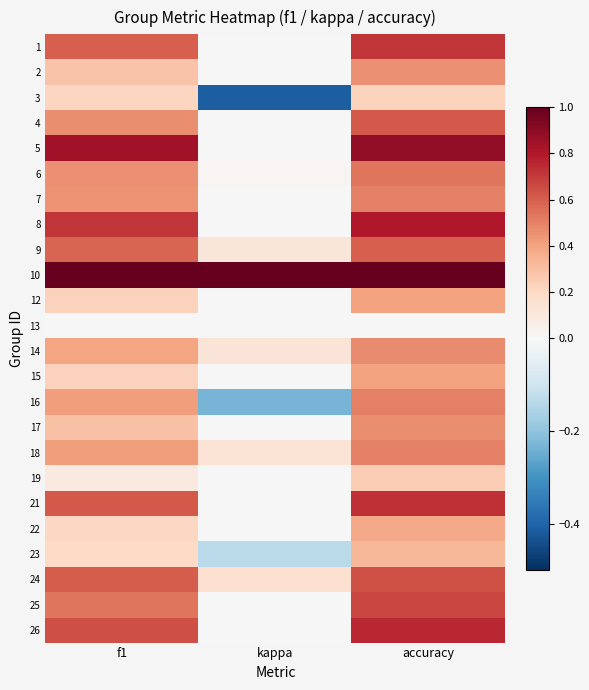

Reading left to right, list all the values displayed in this chart.

1: f1=0.6	kappa=0.0	accuracy=0.7
2: f1=0.3	kappa=0.0	accuracy=0.5
3: f1=0.2	kappa=-0.4	accuracy=0.2
4: f1=0.5	kappa=0.0	accuracy=0.6
5: f1=0.8	kappa=0.0	accuracy=0.9
6: f1=0.5	kappa=0.0	accuracy=0.5
7: f1=0.5	kappa=0.0	accuracy=0.5
8: f1=0.7	kappa=0.0	accuracy=0.8
9: f1=0.6	kappa=0.1	accuracy=0.6
10: f1=1.0	kappa=1.0	accuracy=1.0
12: f1=0.2	kappa=0.0	accuracy=0.4
13: f1=0.0	kappa=0.0	accuracy=0.0
14: f1=0.4	kappa=0.1	accuracy=0.5
15: f1=0.2	kappa=0.0	accuracy=0.4
16: f1=0.4	kappa=-0.2	accuracy=0.5
17: f1=0.3	kappa=0.0	accuracy=0.5
18: f1=0.4	kappa=0.1	accuracy=0.5
19: f1=0.1	kappa=0.0	accuracy=0.2
21: f1=0.6	kappa=0.0	accuracy=0.7
22: f1=0.2	kappa=0.0	accuracy=0.4
23: f1=0.2	kappa=-0.1	accuracy=0.3
24: f1=0.6	kappa=0.2	accuracy=0.6
25: f1=0.5	kappa=0.0	accuracy=0.7
26: f1=0.6	kappa=0.0	accuracy=0.8